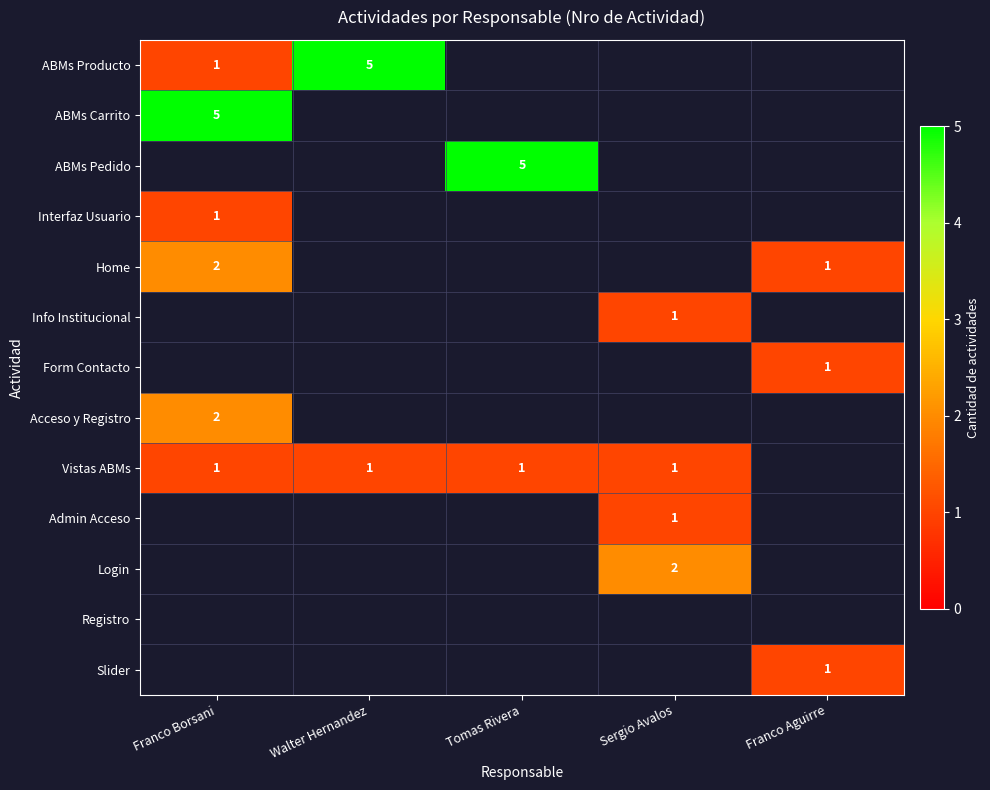

True or false: Slider has a value of 0.6 at Franco Aguirre.

False